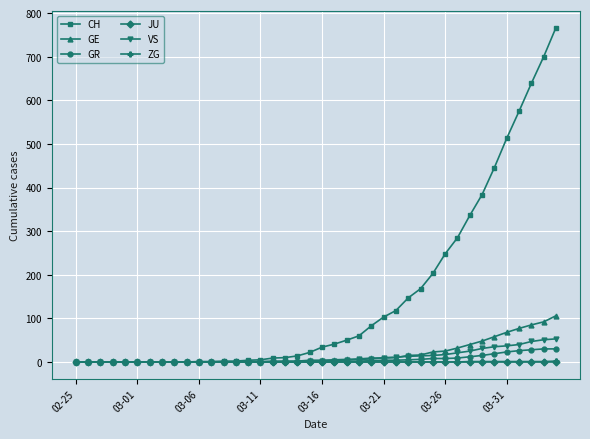

What are all the series names shown in the legend?

CH, GE, GR, JU, VS, ZG